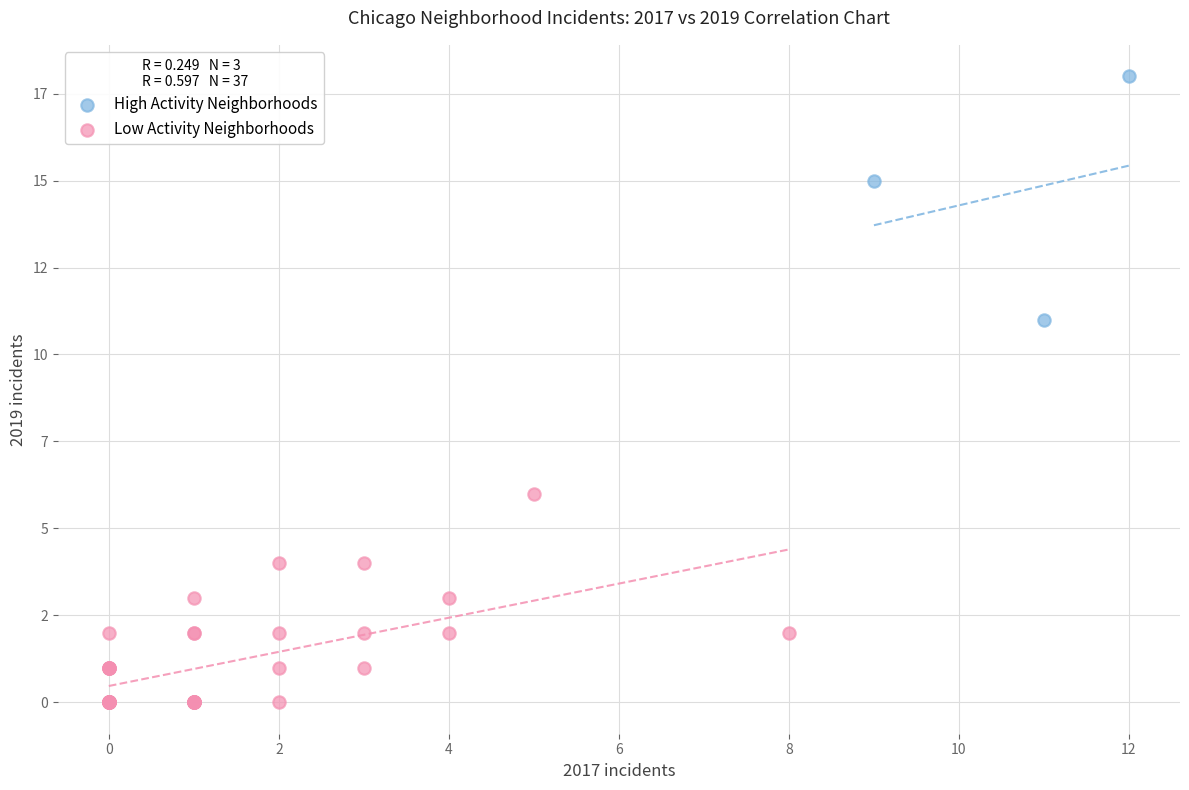

Which series has the widest spread of Y values?

High Activity Neighborhoods